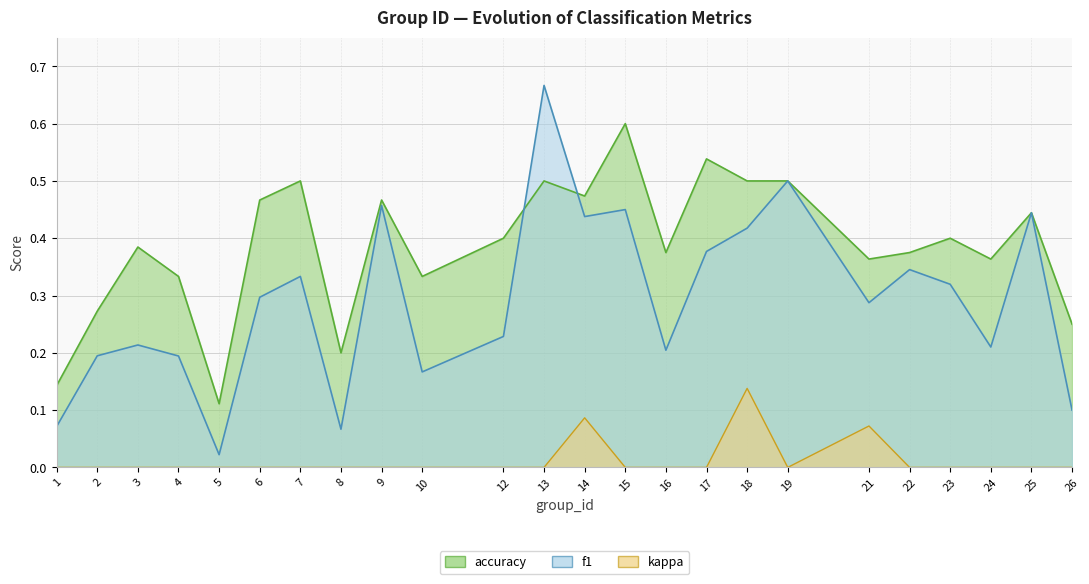

Which has a higher value, 17 or 22?

17